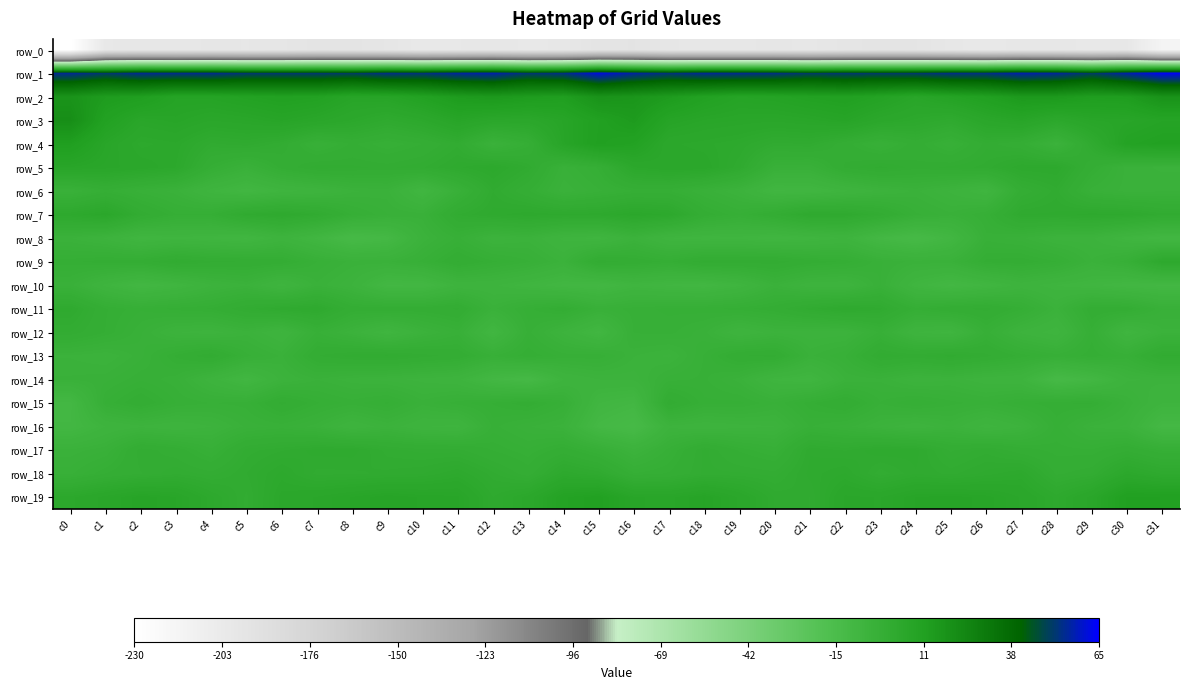

At c24, list the series in order from largest to smallest.

row_1, row_19, row_2, row_3, row_17, row_18, row_13, row_5, row_4, row_11, row_15, row_7, row_9, row_6, row_14, row_16, row_12, row_10, row_8, row_0